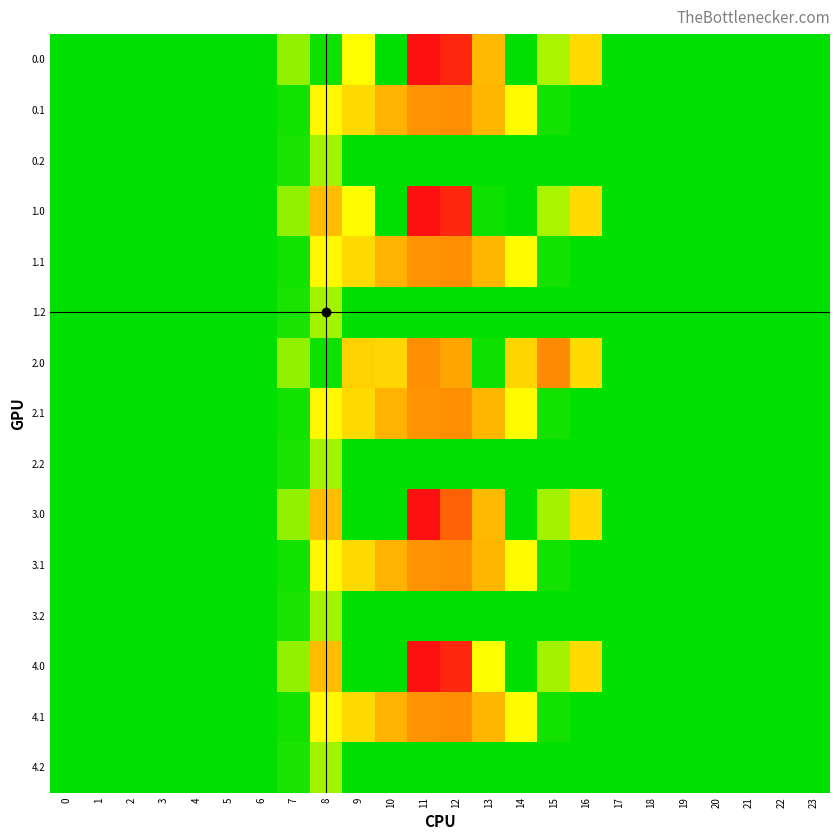

Which has a higher value, 16 or 2?

16